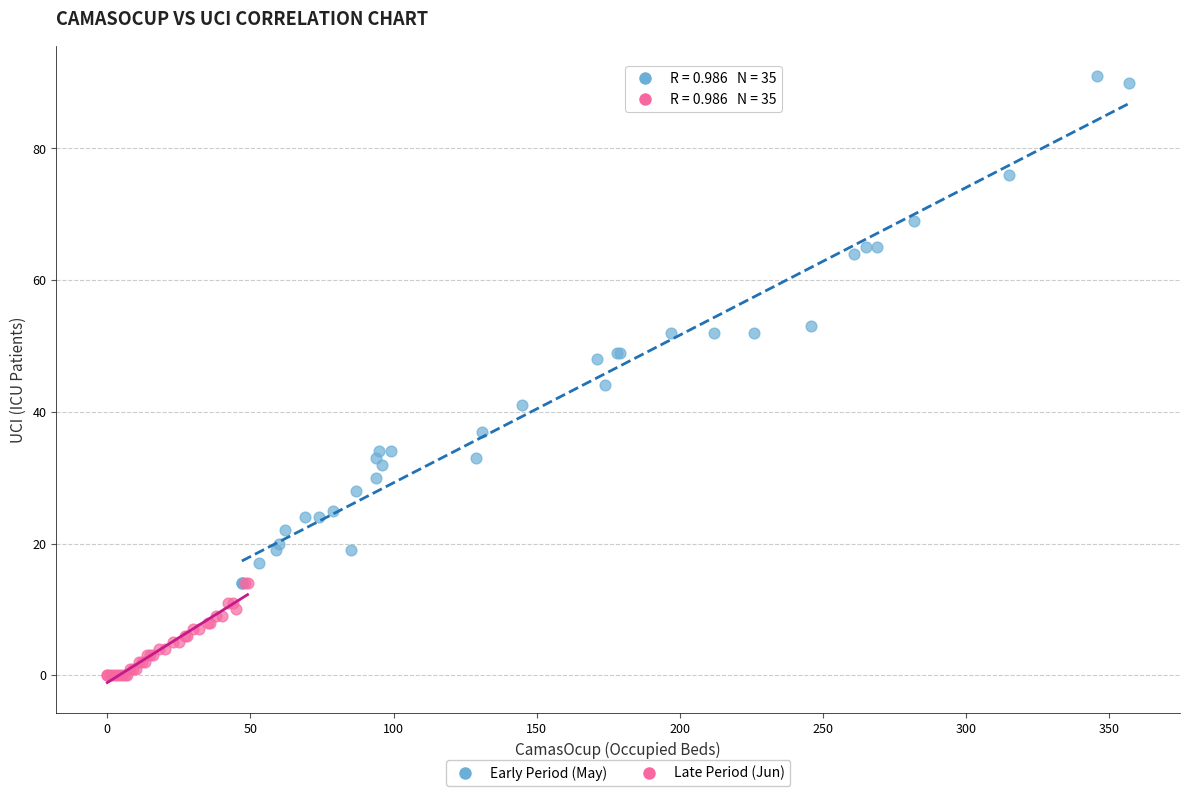

What are all the series names shown in the legend?

Early Period (May), Late Period (Jun)